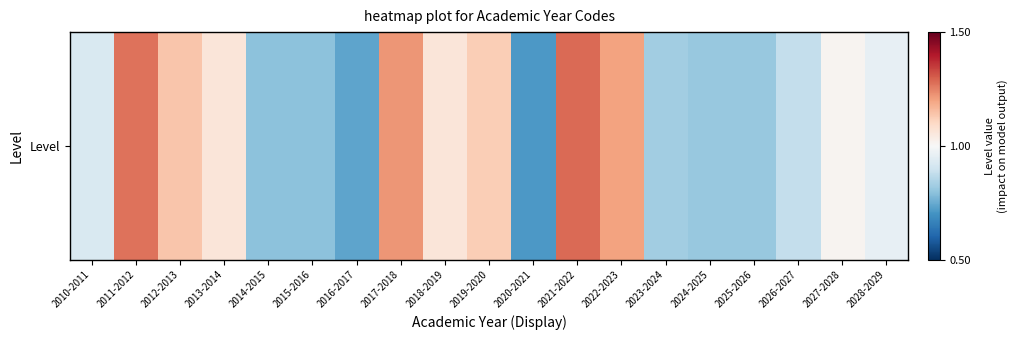

The value at 2022-2023 is 0.5. True or false?

False